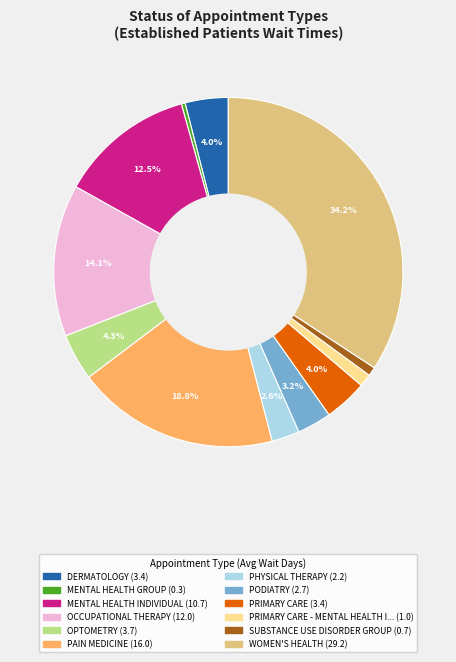

Is there a majority slice in this chart?

No